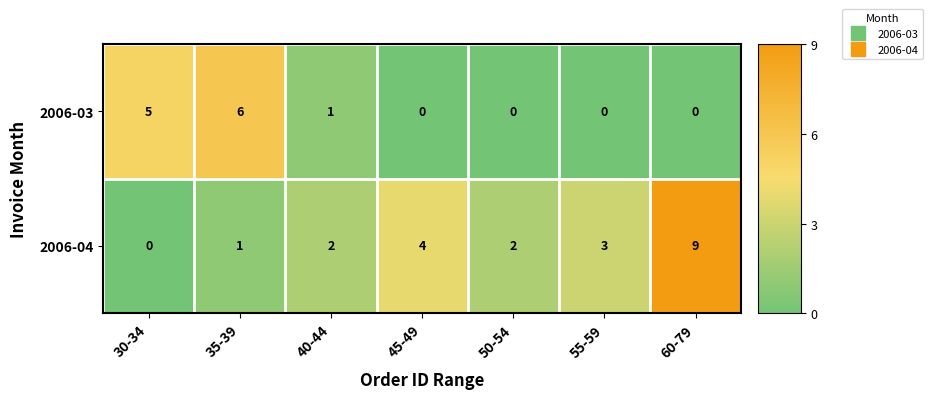

How many 2006-04 values are between 1 and 4?

5